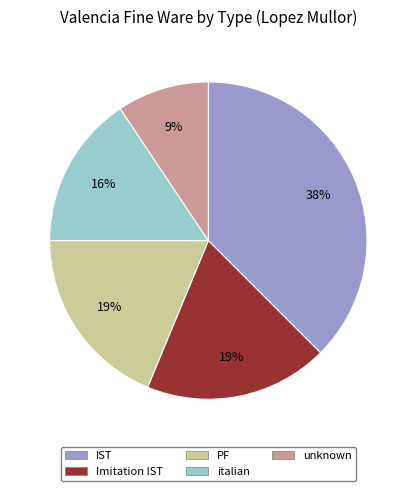

To the nearest percent, what is the average slice percentage?

20%